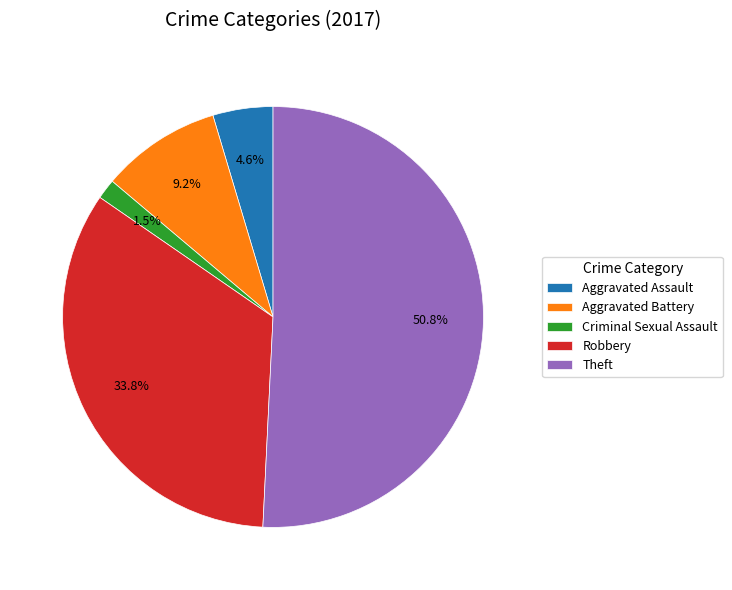

Is the sum of Aggravated Battery and Criminal Sexual Assault greater than half?

No